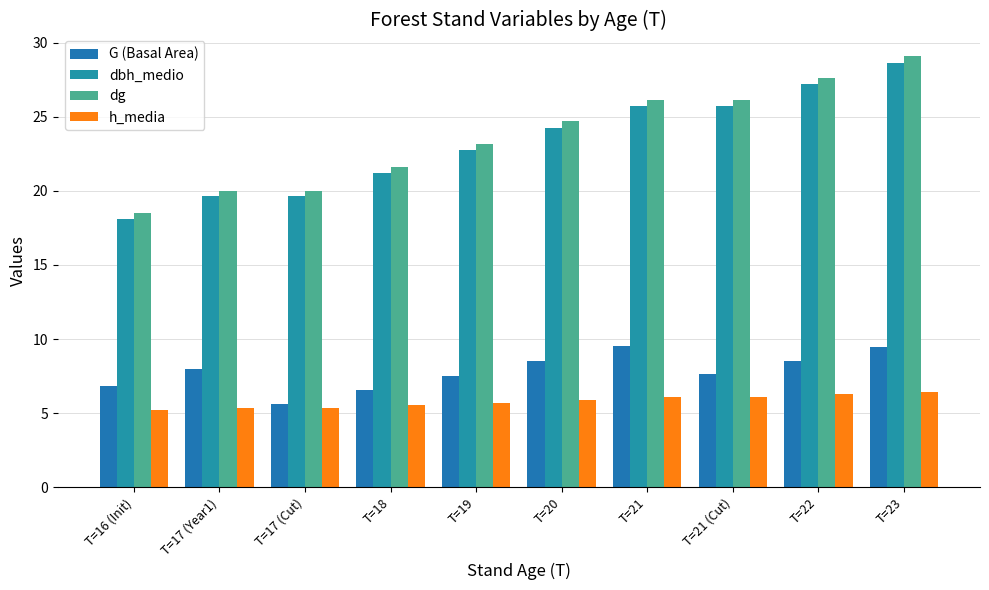

Does the chart contain any negative values?

No